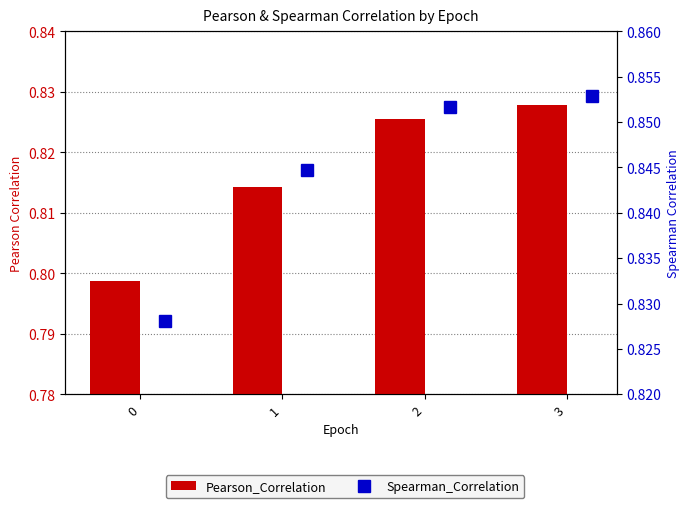

Which series has the largest total across all categories?

Spearman_Correlation